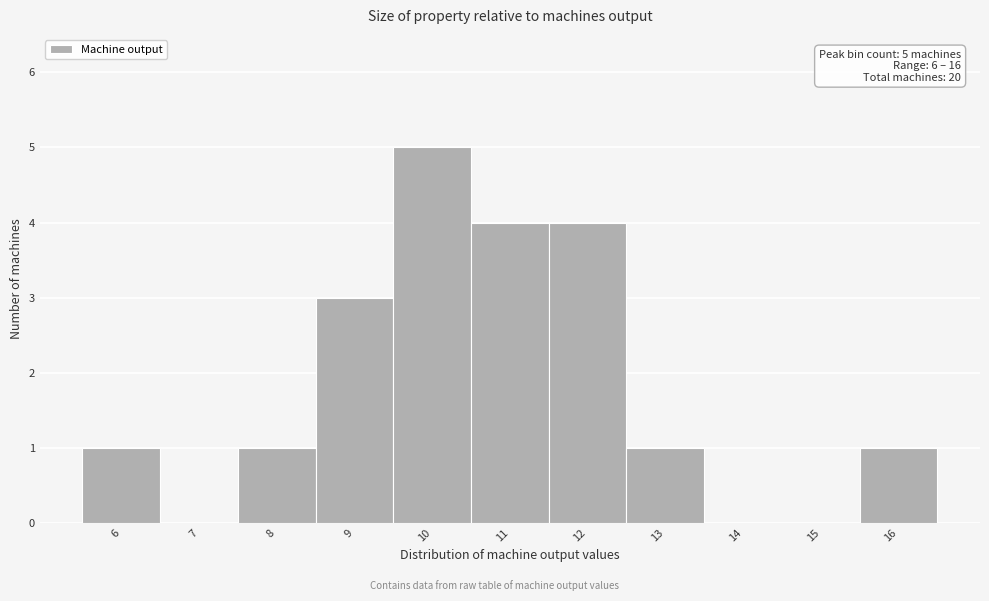

Over which range of the x-axis is the bar tallest?

9.5 to 10.5